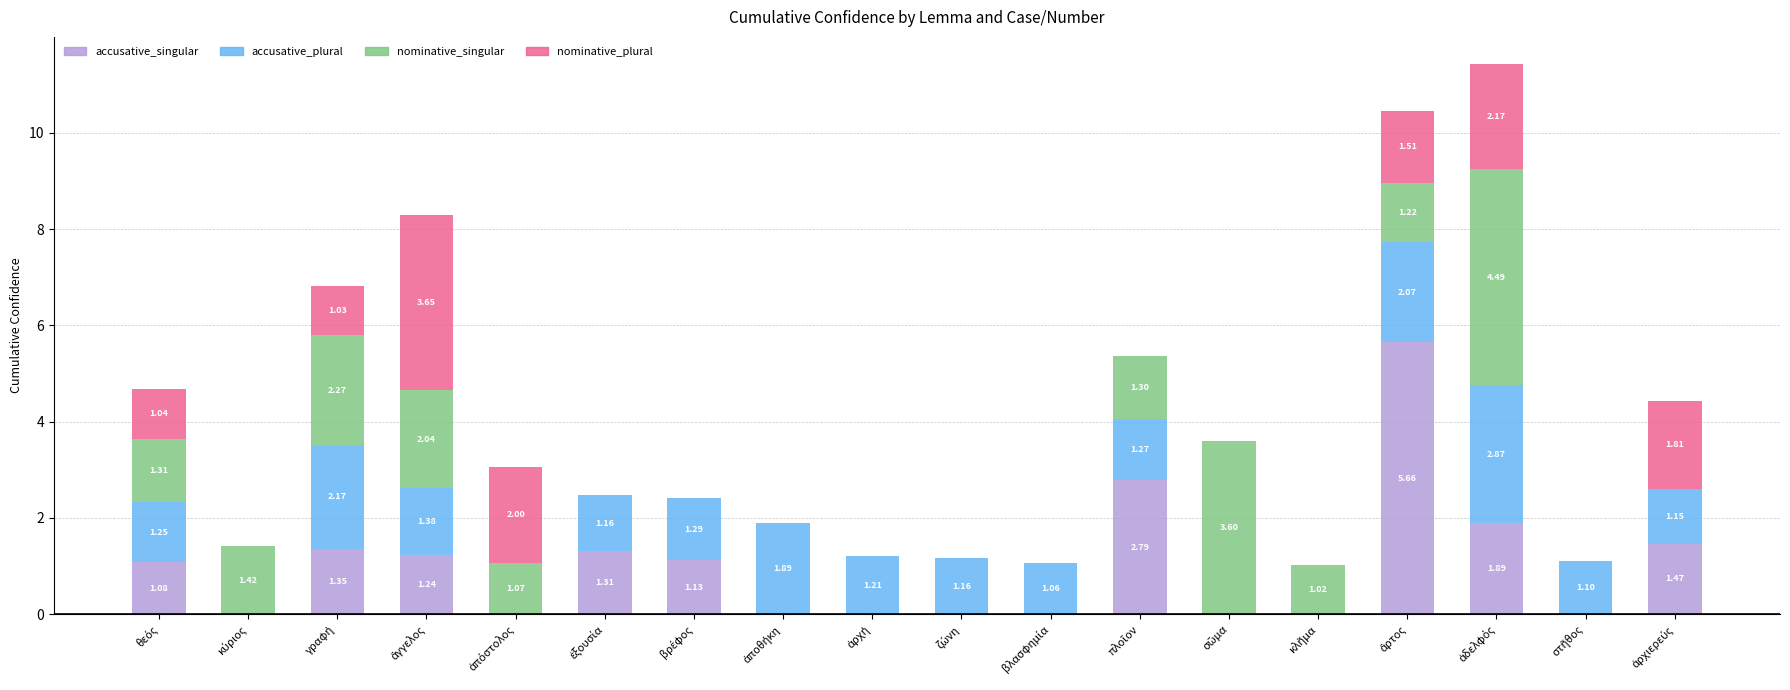

What is the sum of all accusative_singular values?

17.9